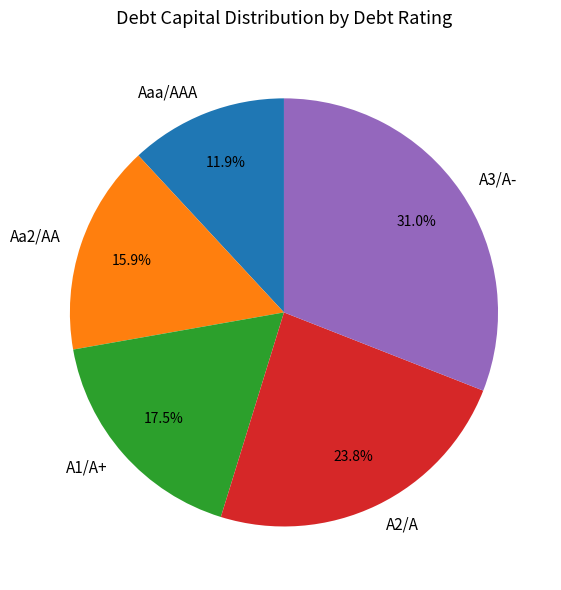

Is there a majority slice in this chart?

No